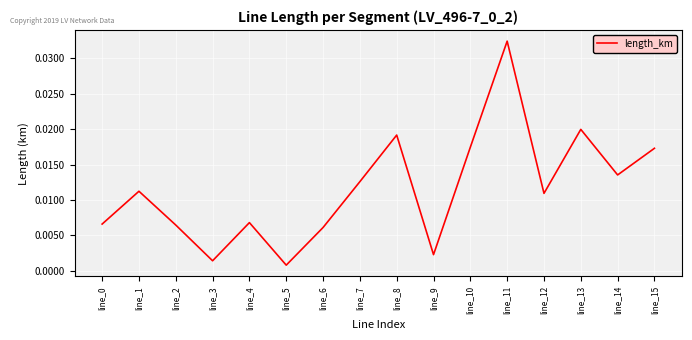

Between line_15 and line_5, which is larger?

line_15